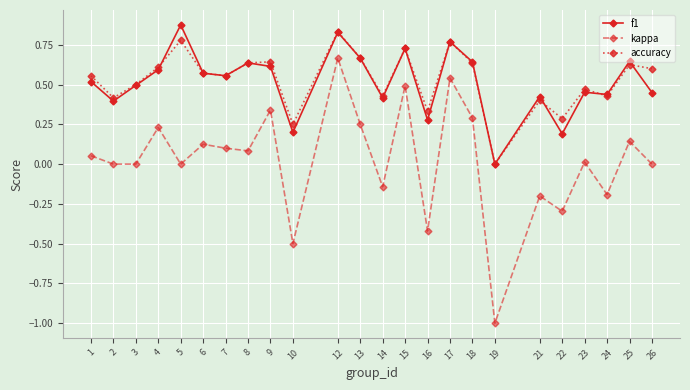

True or false: accuracy has more than 1 interior local peaks.

True